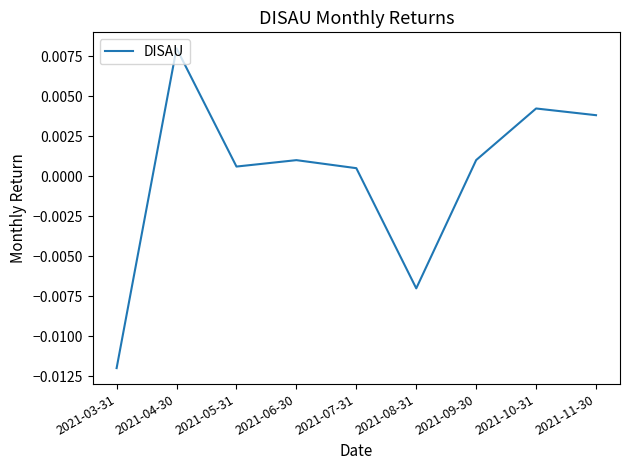

At which label does the data first exceed 0?

2021-04-30